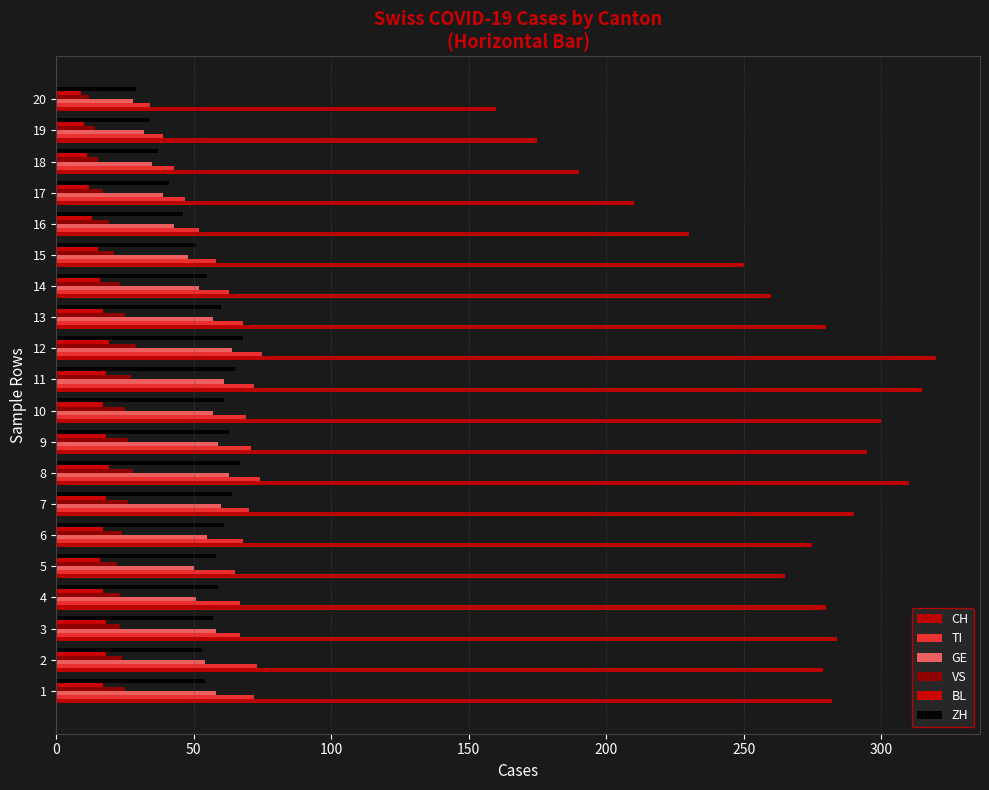

Is the value of TI at 17 greater than the value of ZH at 10?

No